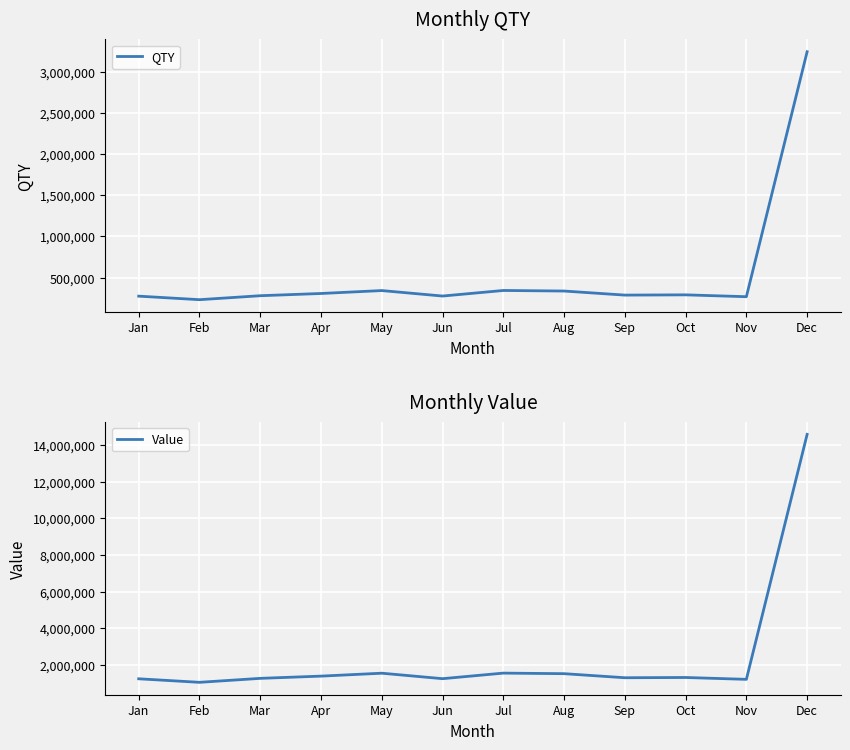

Rank the series by their average value, from lowest to highest.

QTY, Value